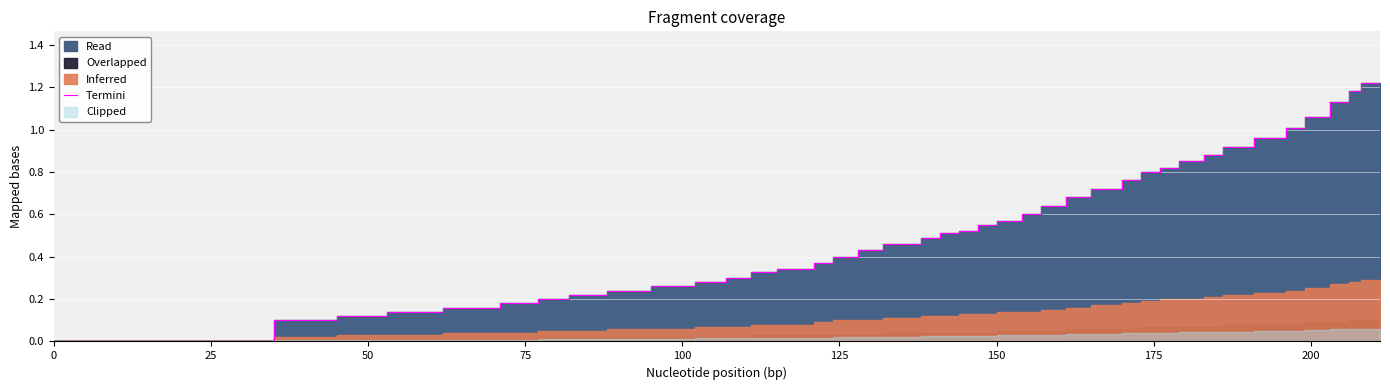

What is the difference between the second highest and minimum values?

1.2